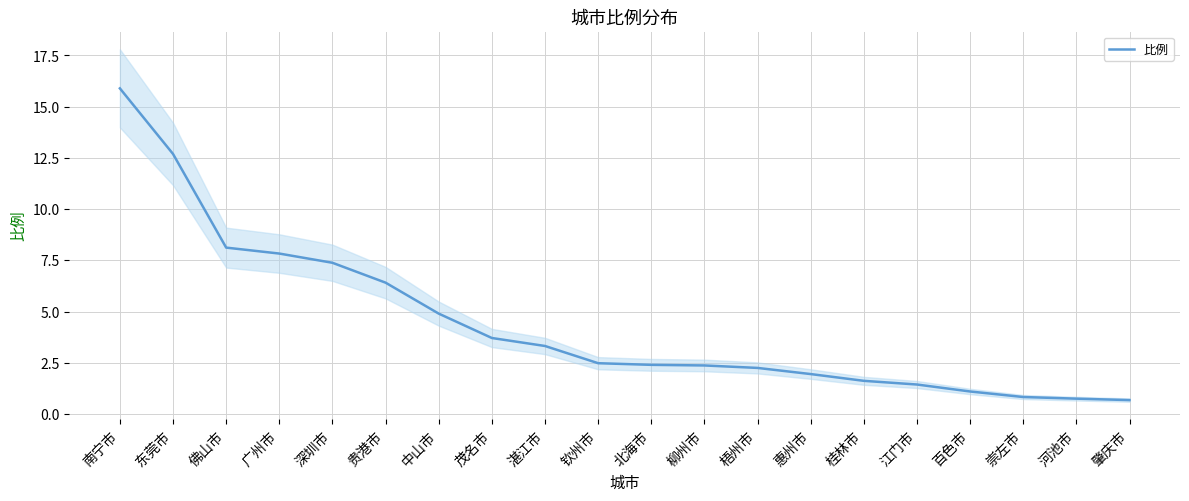

What is the value of the 15th point from the left?

1.6